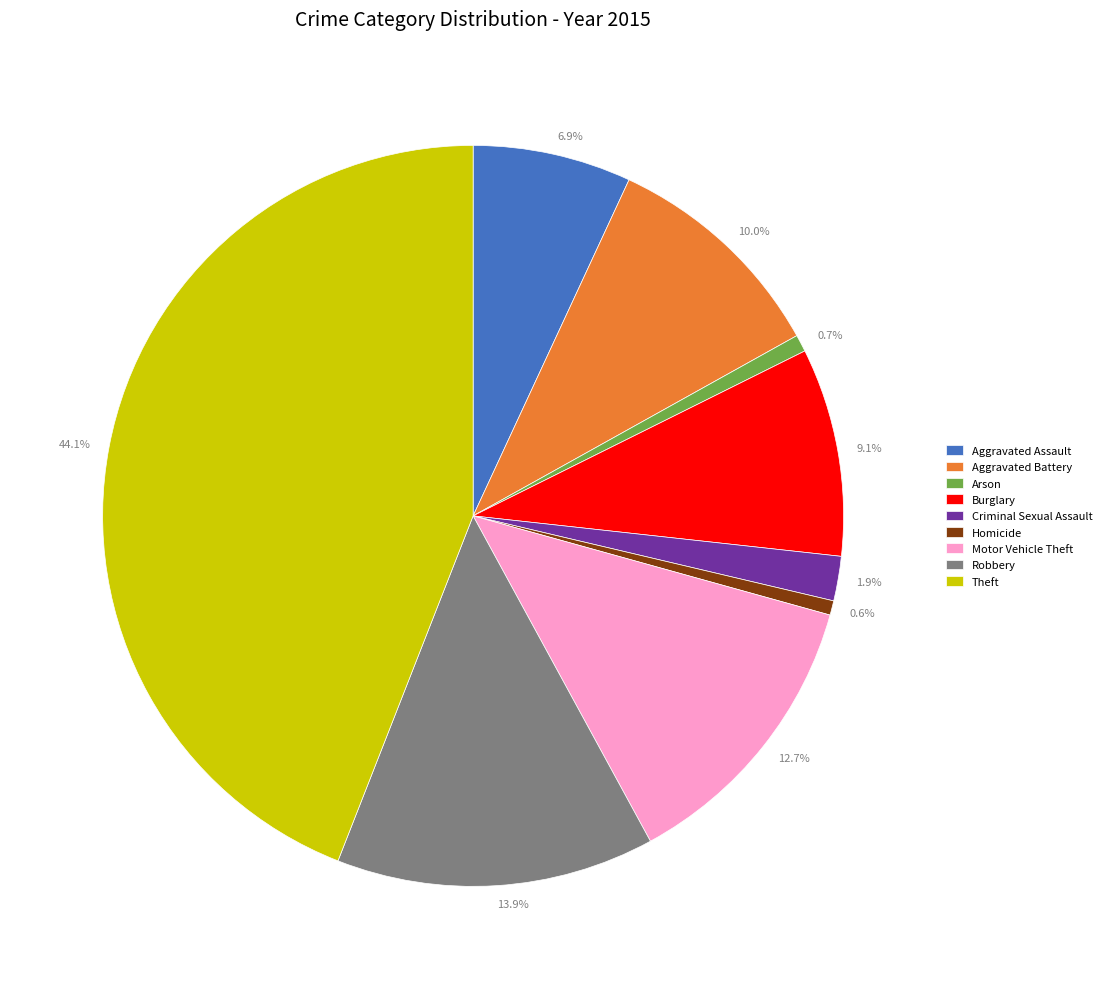

Is there a majority slice in this chart?

No